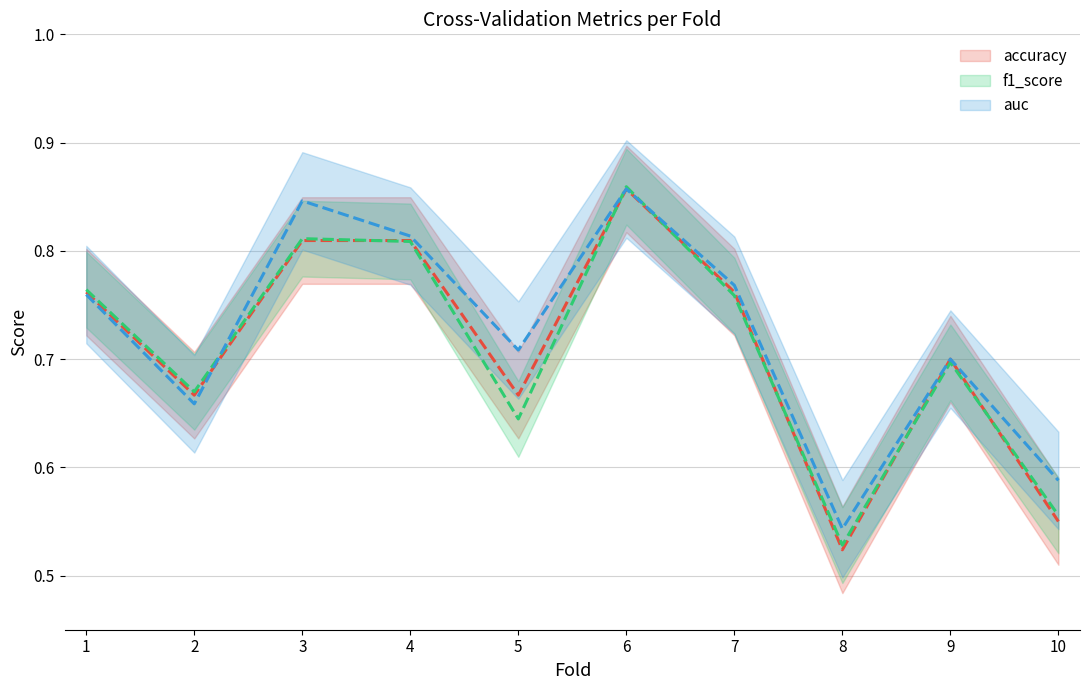

Between 2 and 6, which series saw the biggest shift?

auc